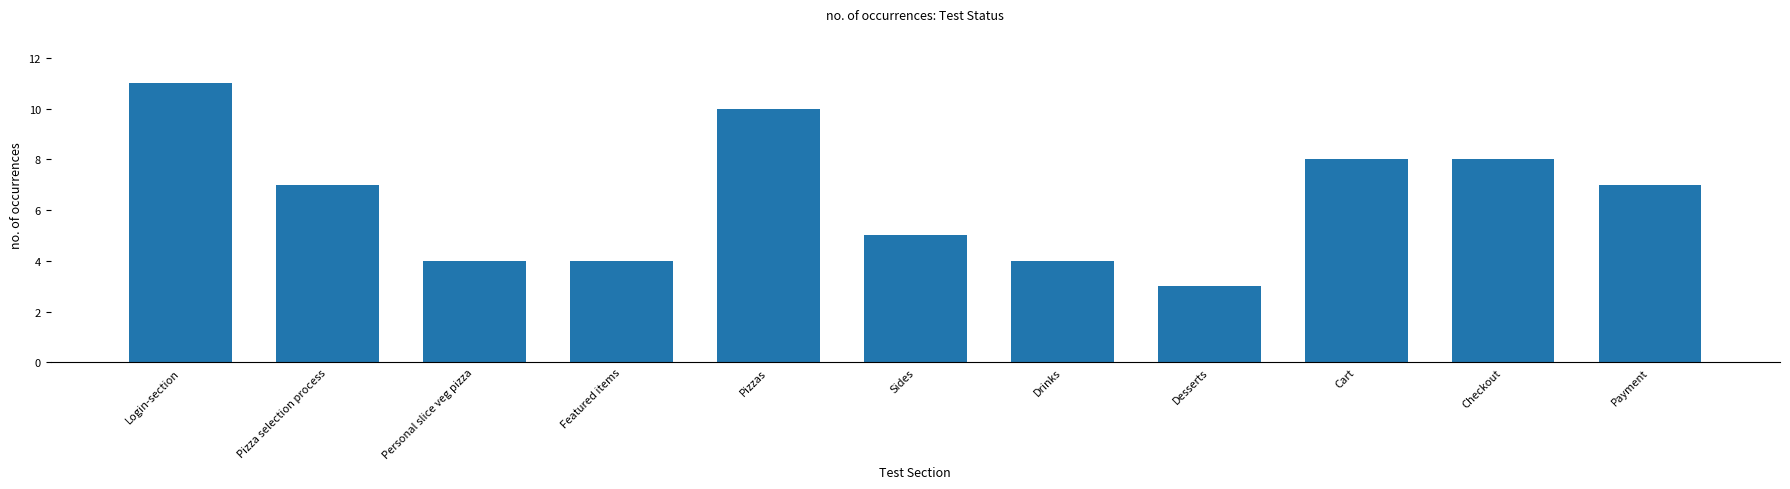

What is the sum of all values?

71